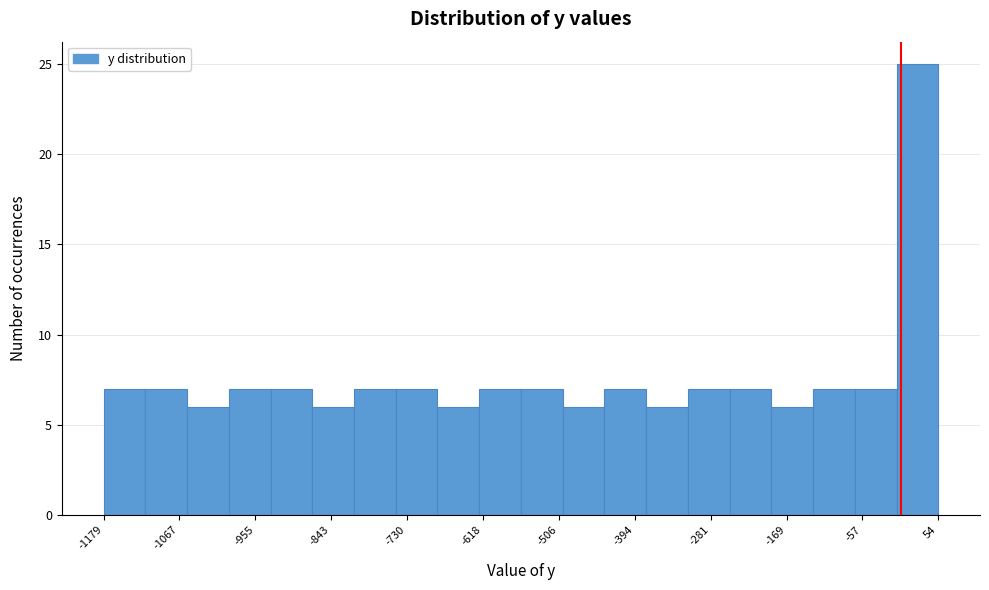

Read against the x-axis, roughly where is the centre of the tallest bar?

20